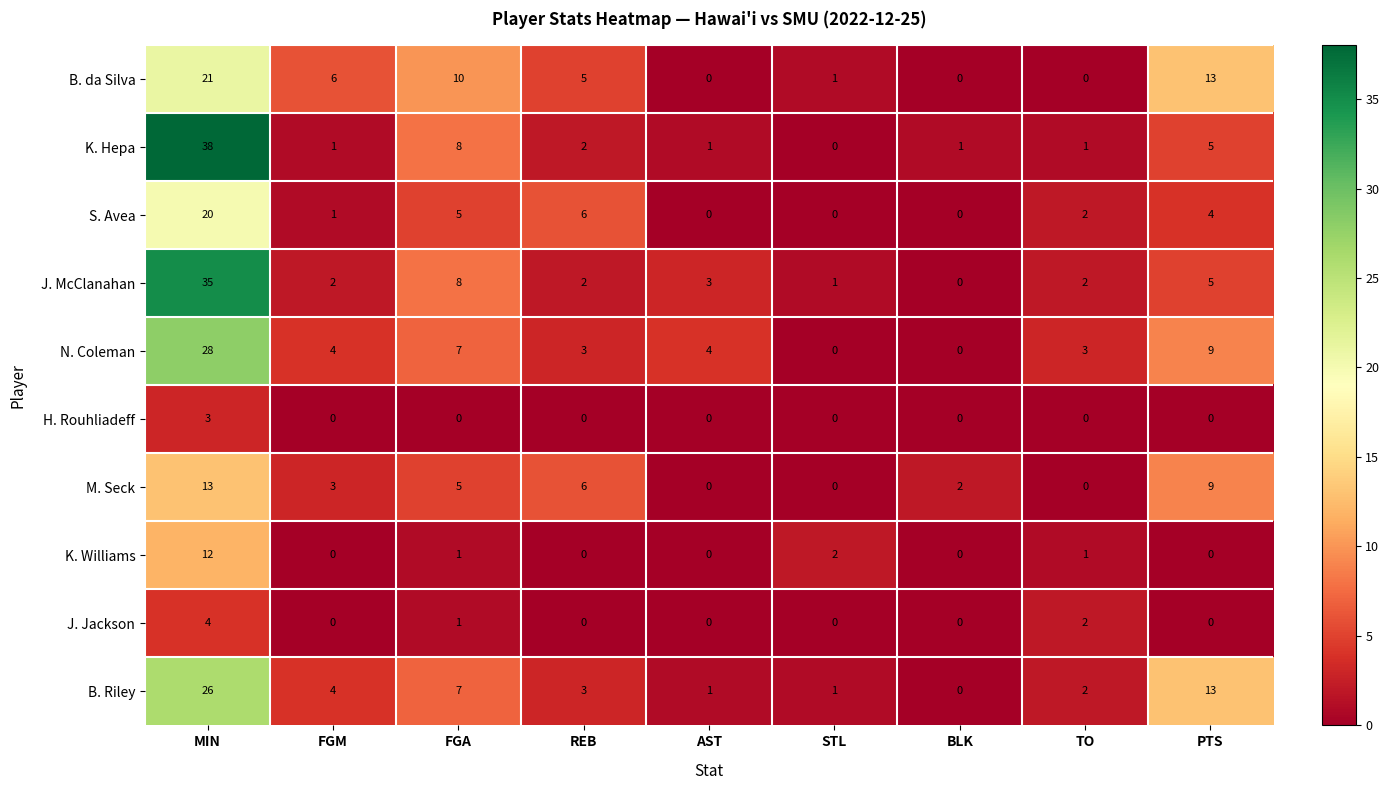

Which series has the largest range (max minus min)?

K. Hepa